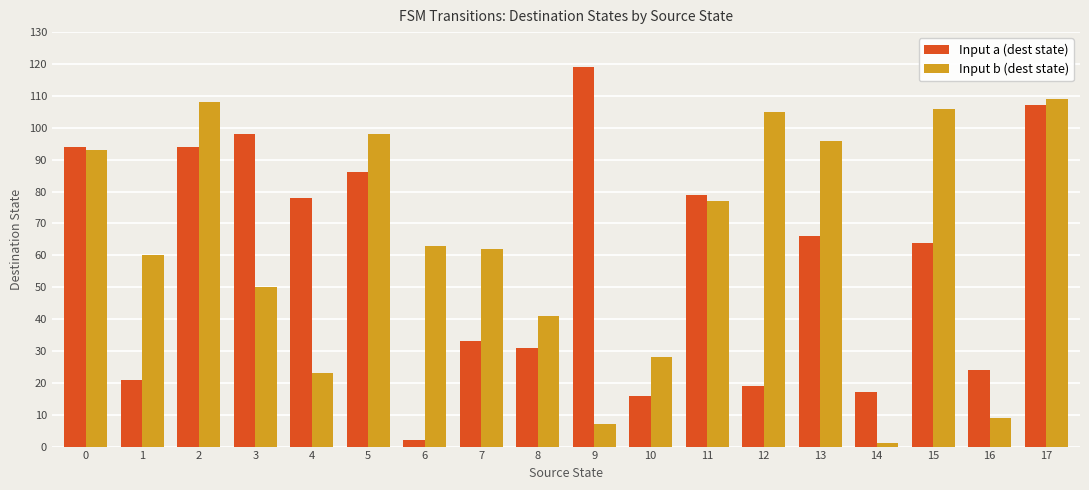

How many categories are shown in the chart?

18